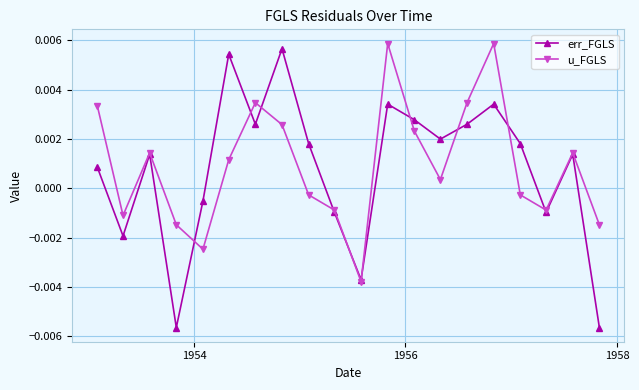

Is this an area chart (filled region under the line)?

No